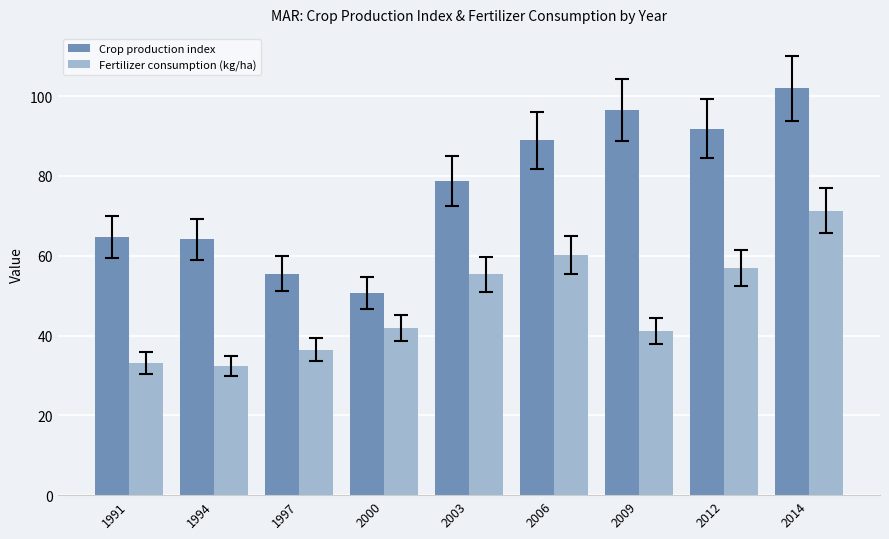

What is the value of the Fertilizer consumption (kg/ha) bar at the 7th from the left?

41.1